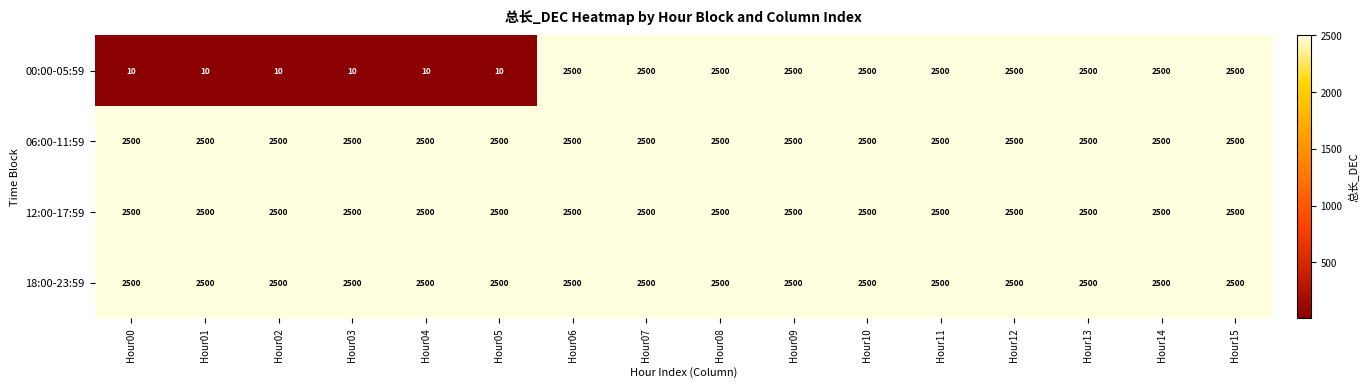

At how many categories does at least one series exceed 1641?

16